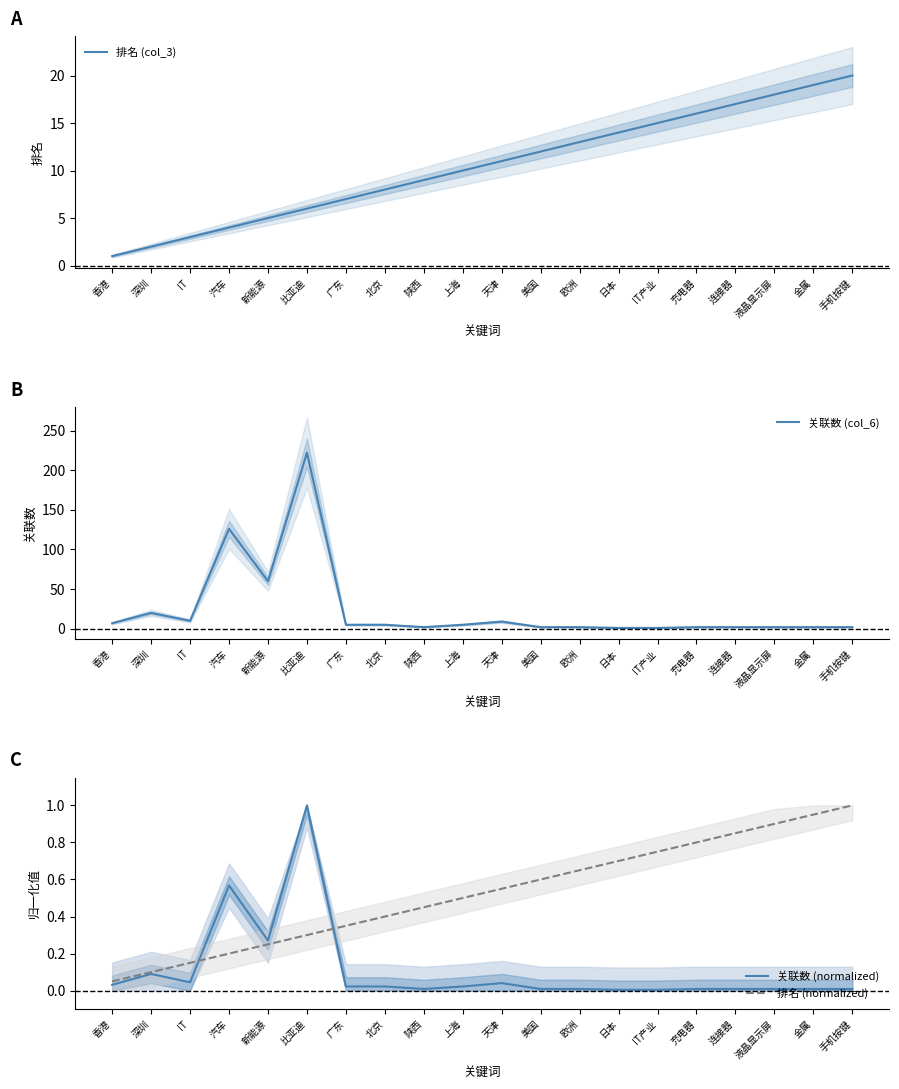

At which category does the chart reach its peak across all series?

比亚迪